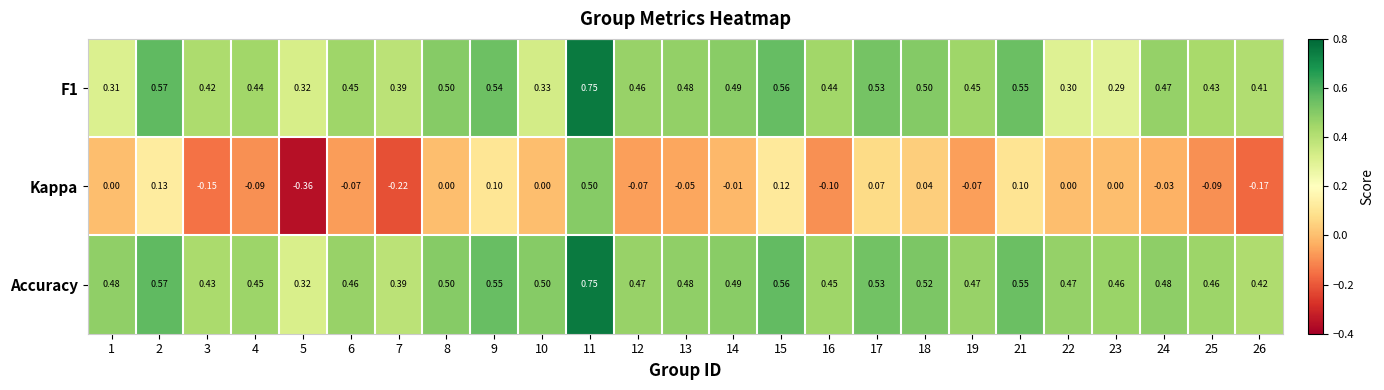

Which series has the largest total across all categories?

Accuracy